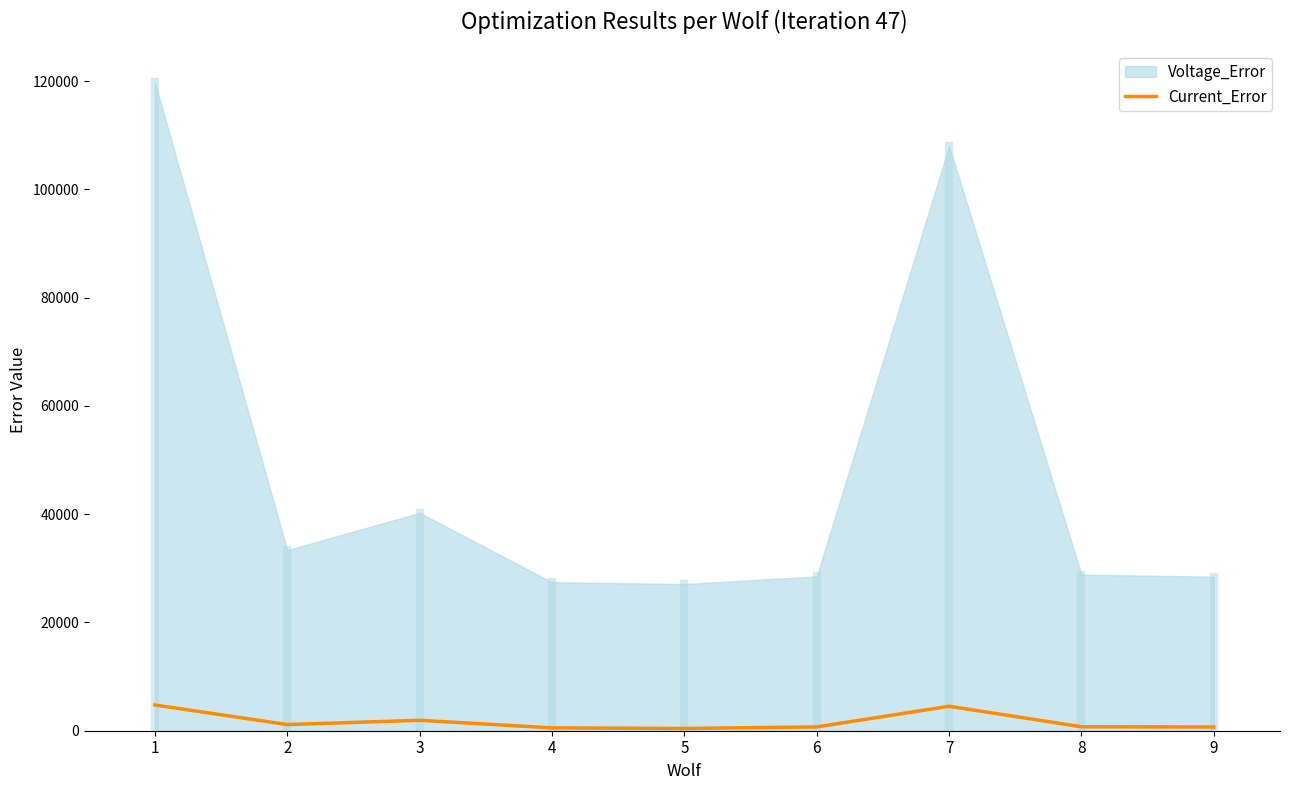

Where is the first local maximum?

3